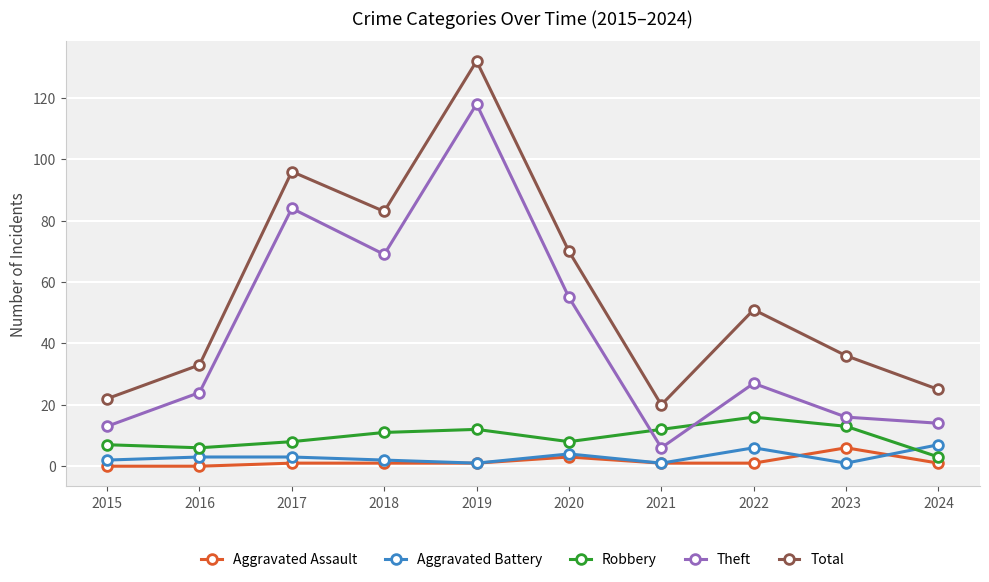

What is the minimum value for Theft?

6